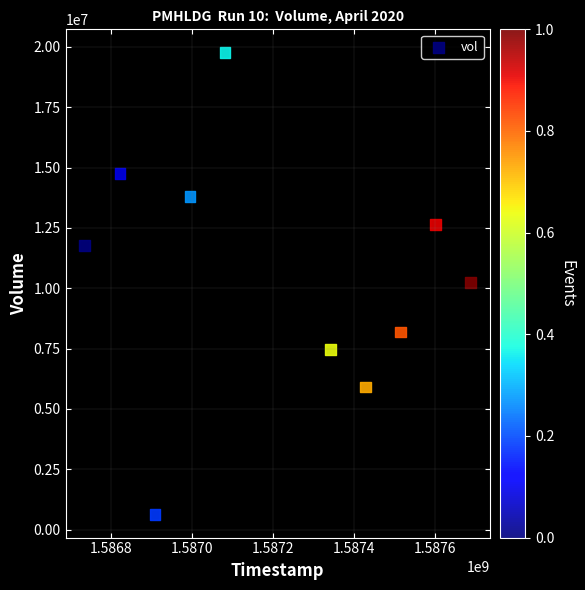

What is the range of X values (max minus min)?

950400